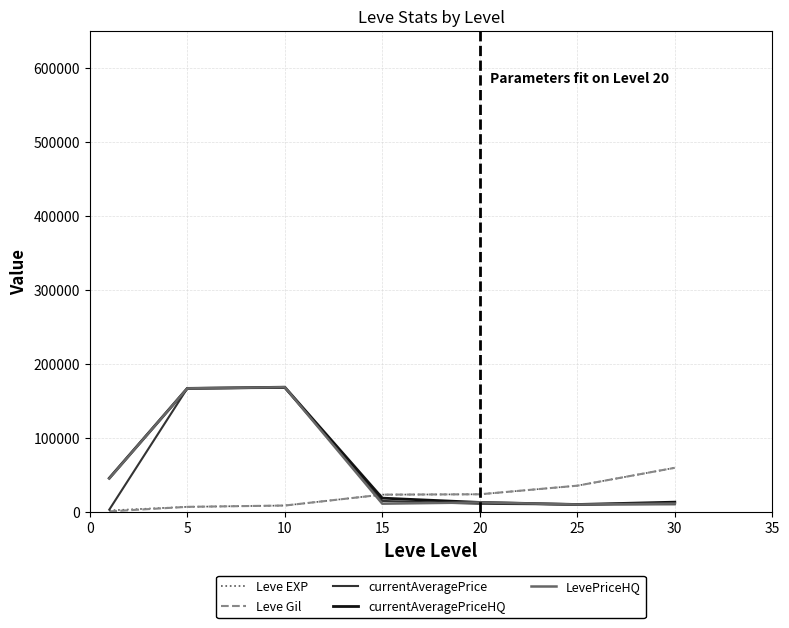

True or false: Leve Gil and LevePriceHQ intersect in this chart.

True